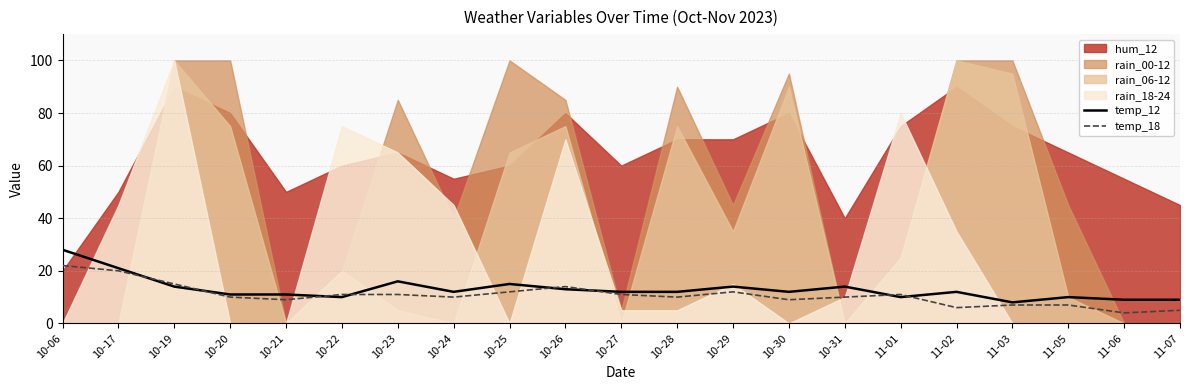

True or false: temp_12 has a value of 12 at 10-24.

True